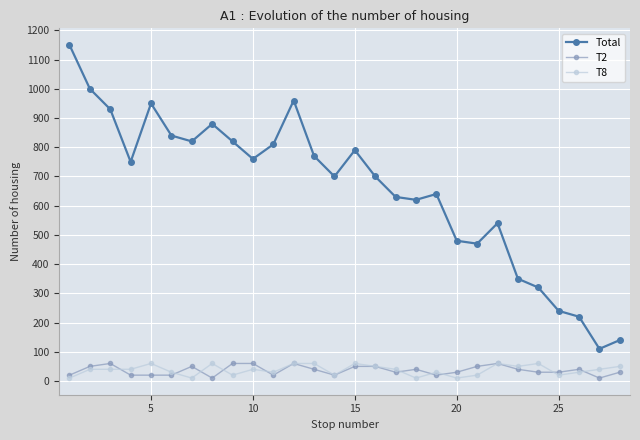

What is the value of the Total point at the 5th from the left?

950